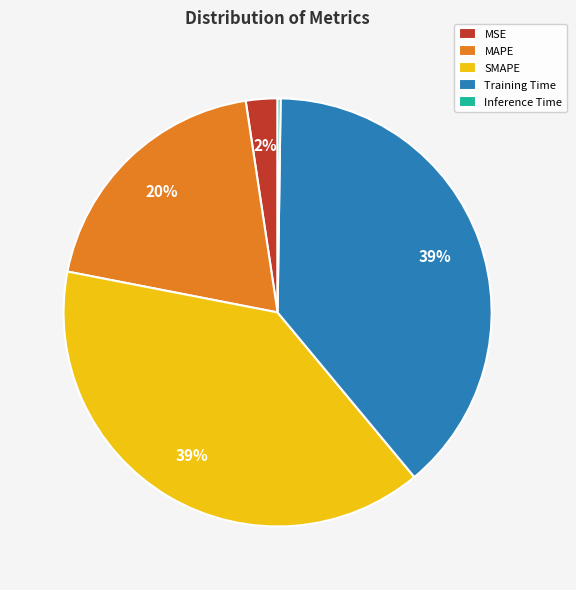

To the nearest percent, what is the difference between the largest and smallest slice percentages?

39%